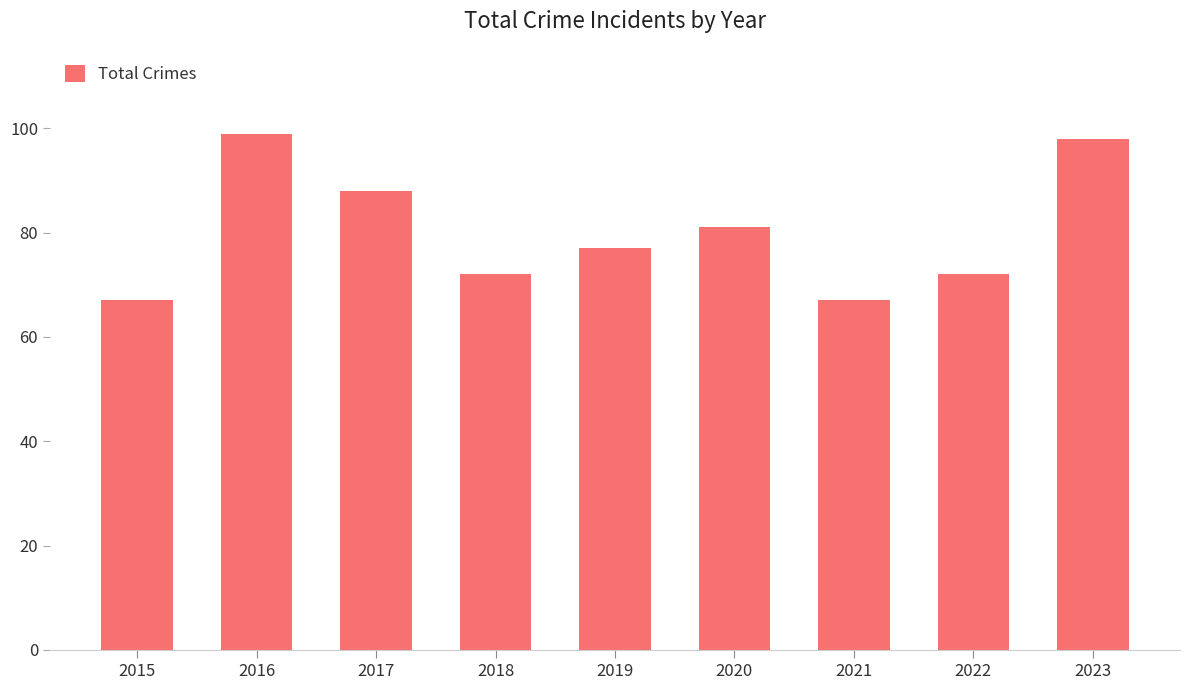

What is the difference between the maximum and minimum values?

32